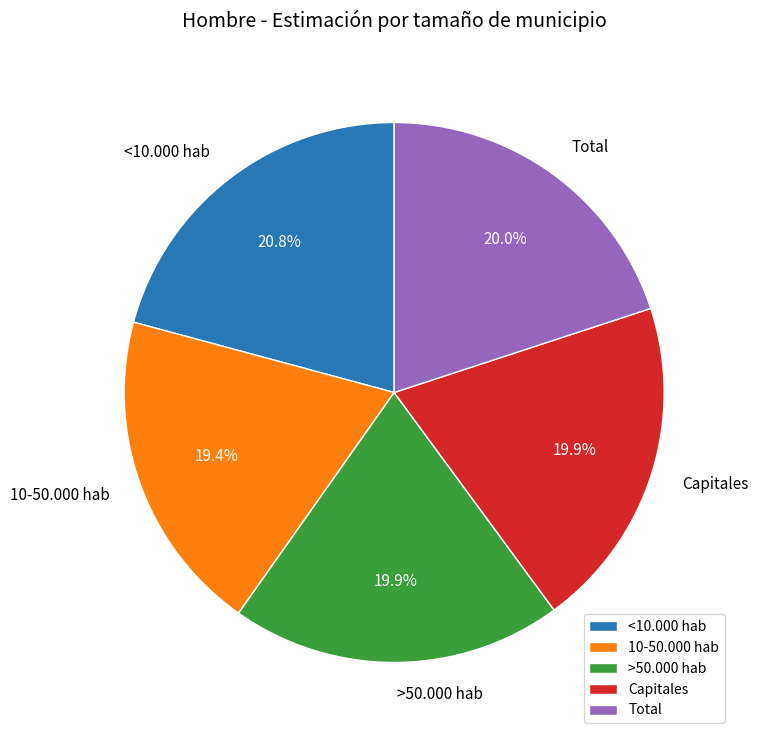

Is Total the majority of the pie?

No